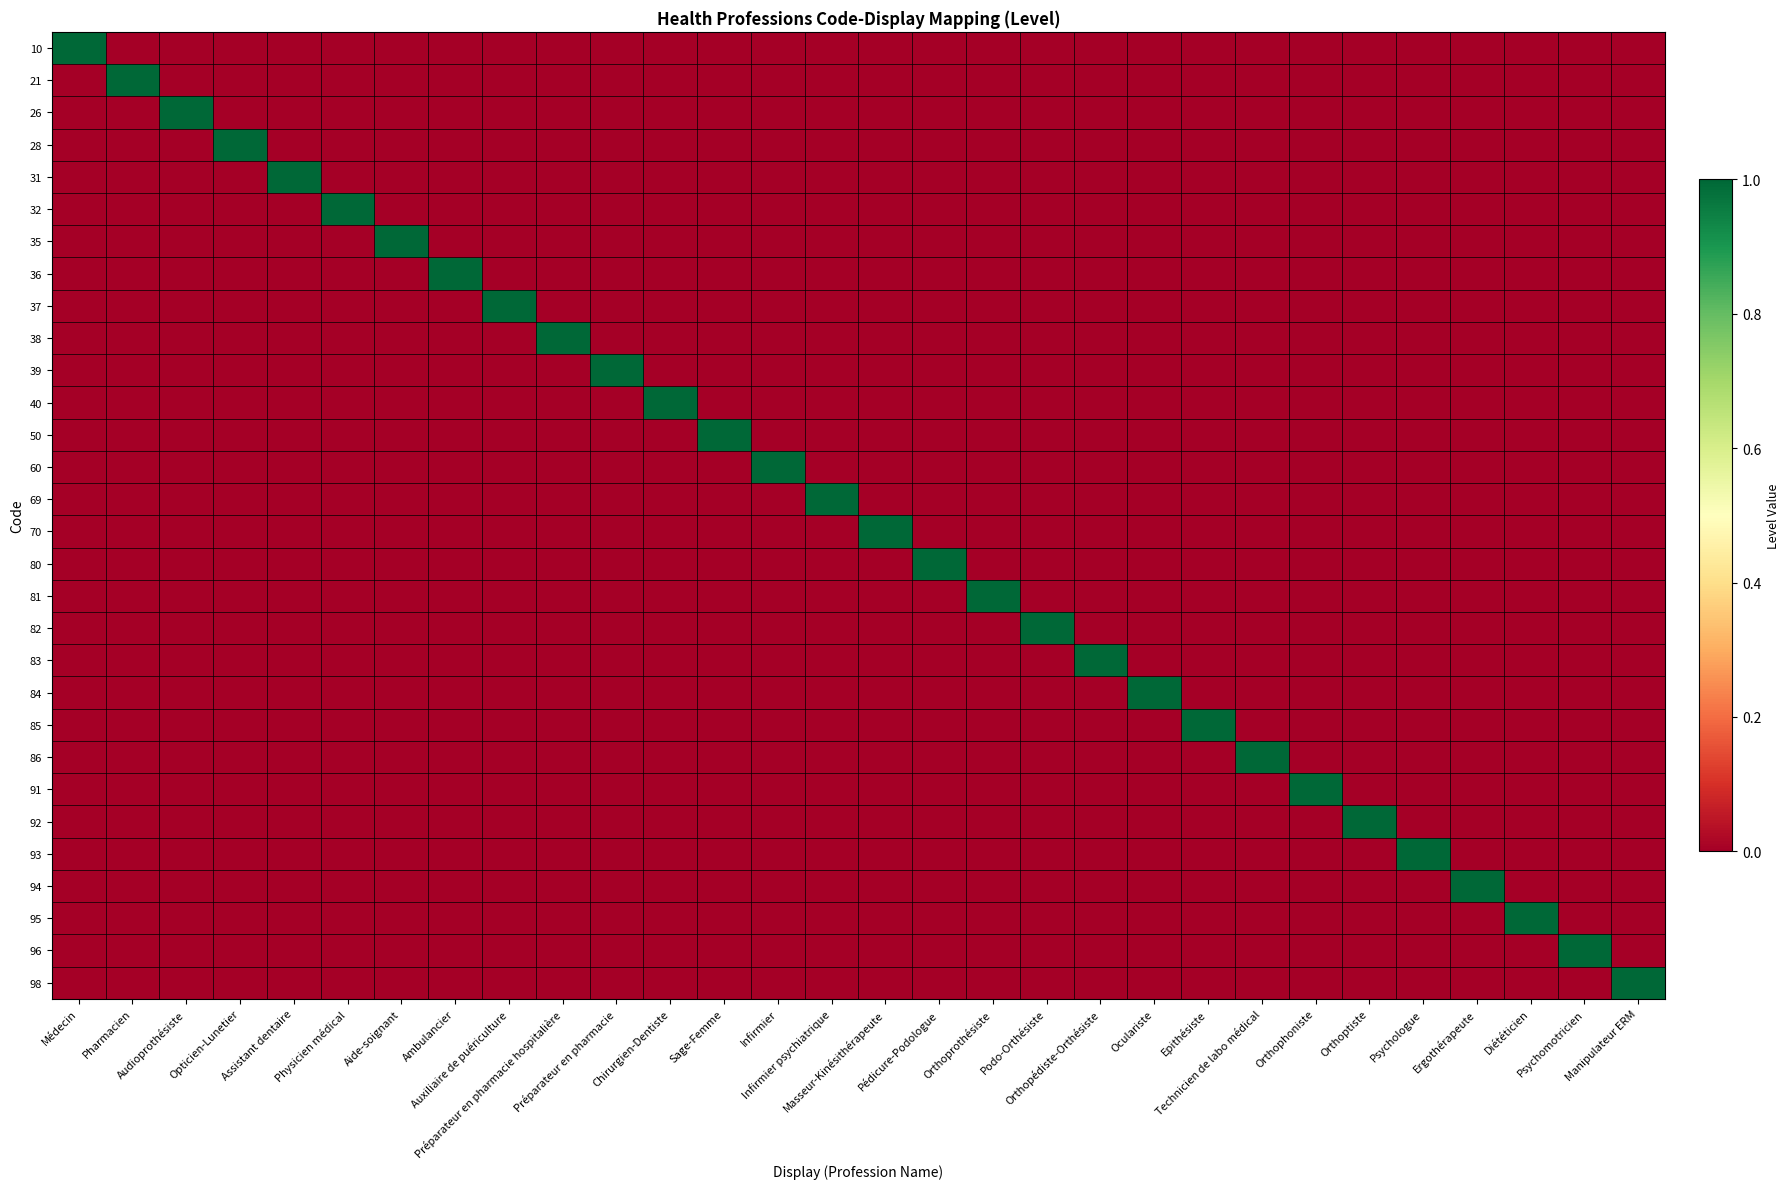

Which label corresponds to the largest value in the chart?

Médecin